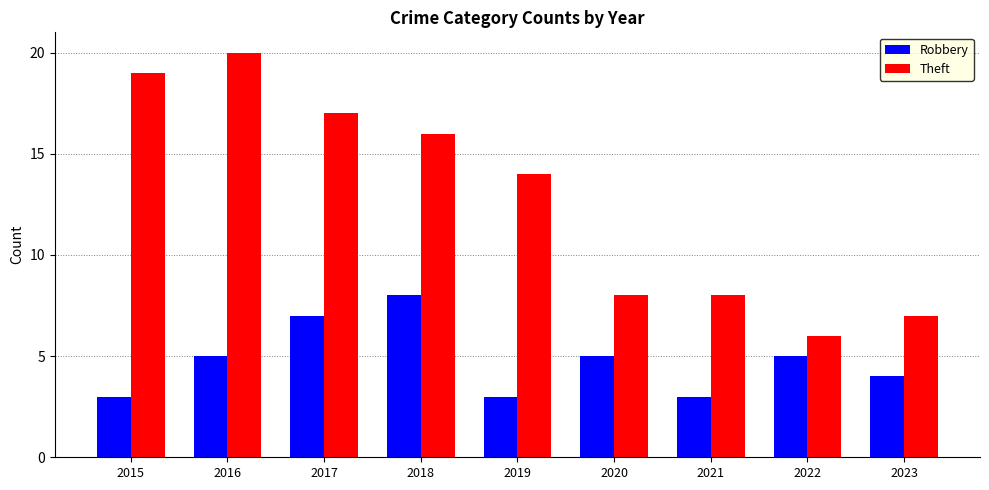

How many values in the Robbery series are below 5?

4